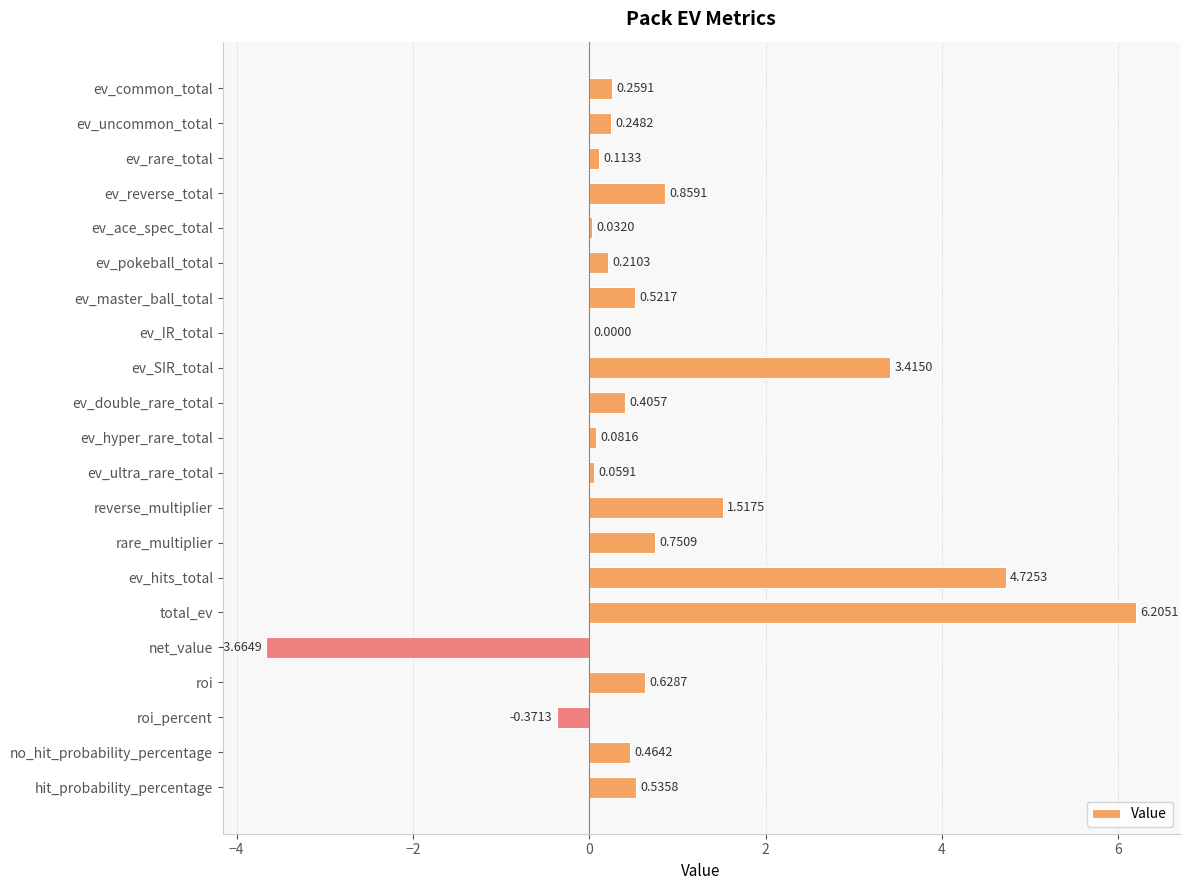

What is the sum of the values at roi and ev_ultra_rare_total?

0.7